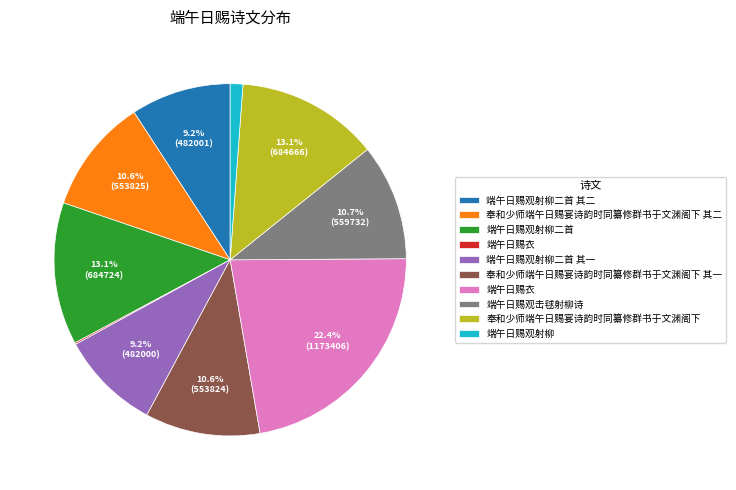

Is there any slice that represents more than half of the pie?

No